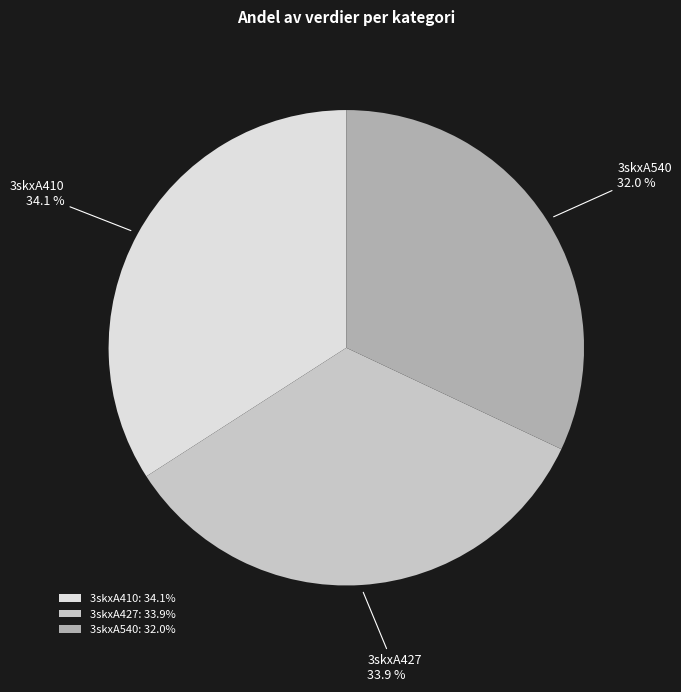

Which category has the smallest portion of the pie?

3skxA540